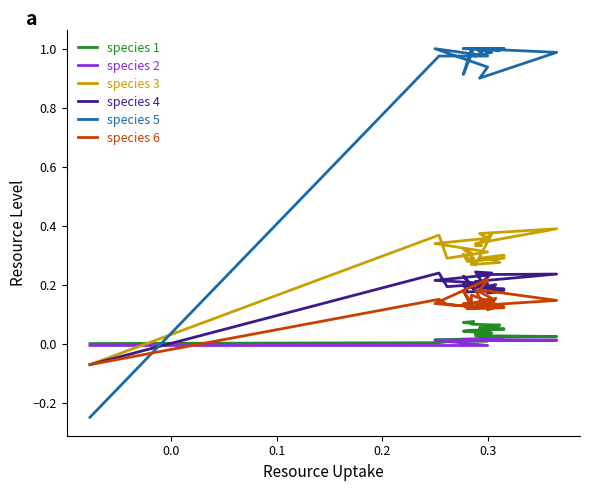

How many values in species 5 are below zero?

1